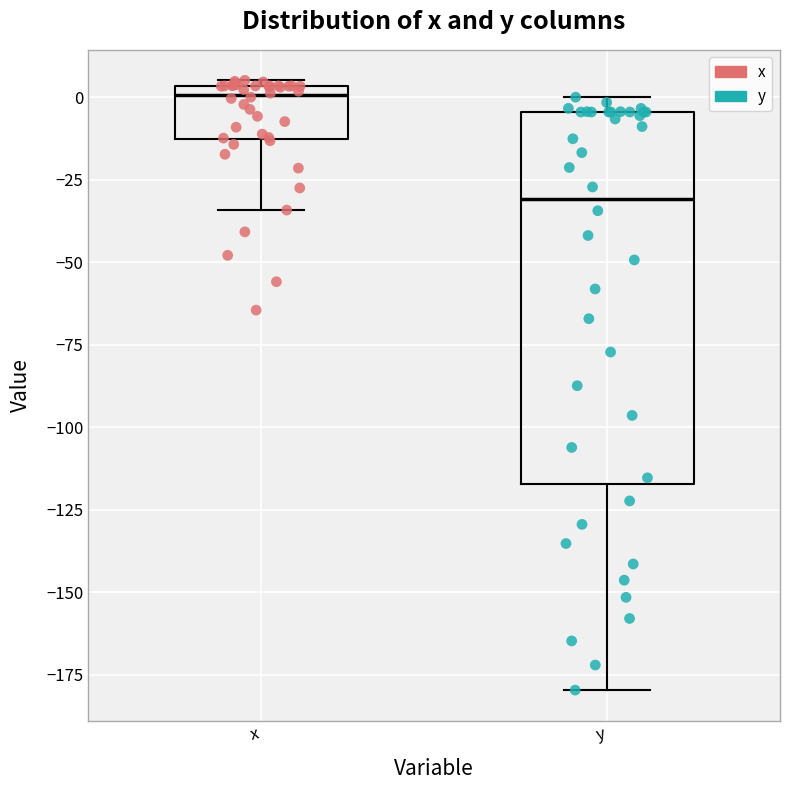

Reading left to right, transcribe this box plot: for each box, give where its median line is, the range the box spans, and where its two whiskers end, as read against the y-axis. The values are not printed on the chart, so give them approximately, as read against the axis.

x: median 0, box -15 to 5, whiskers -35 to 5 (just above the box's upper edge)
y: median -30, box -115 to -5, whiskers -180 to 0